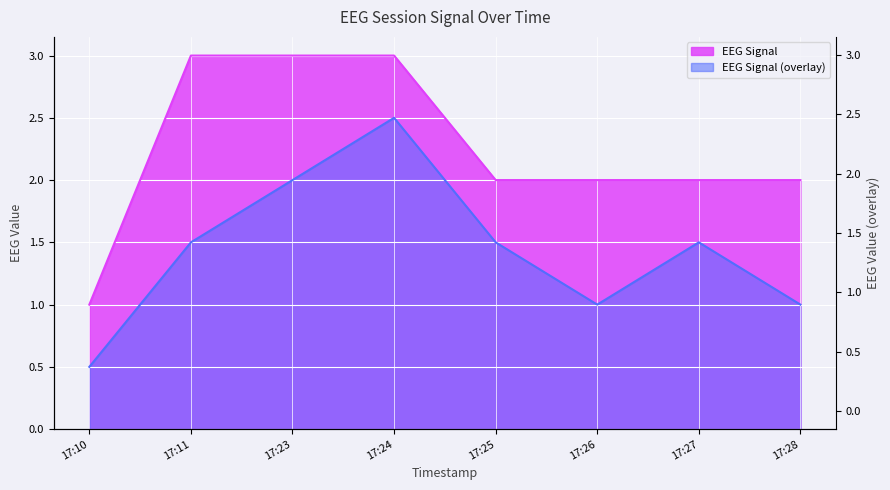

Which series has the largest range (max minus min)?

EEG Signal